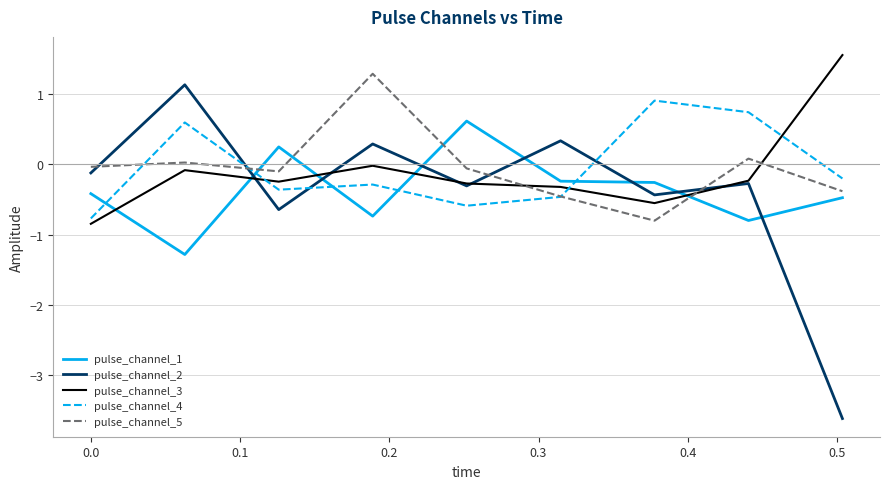

Which series has the widest spread of values?

pulse_channel_2